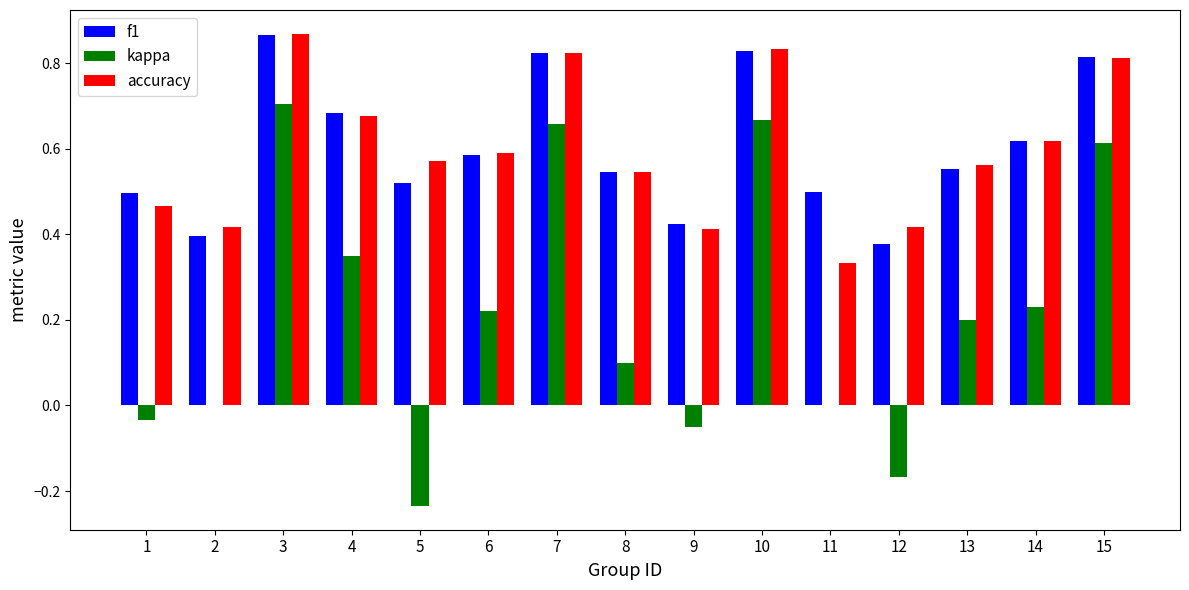

The accuracy series shows 0.6 at 5. True or false?

True